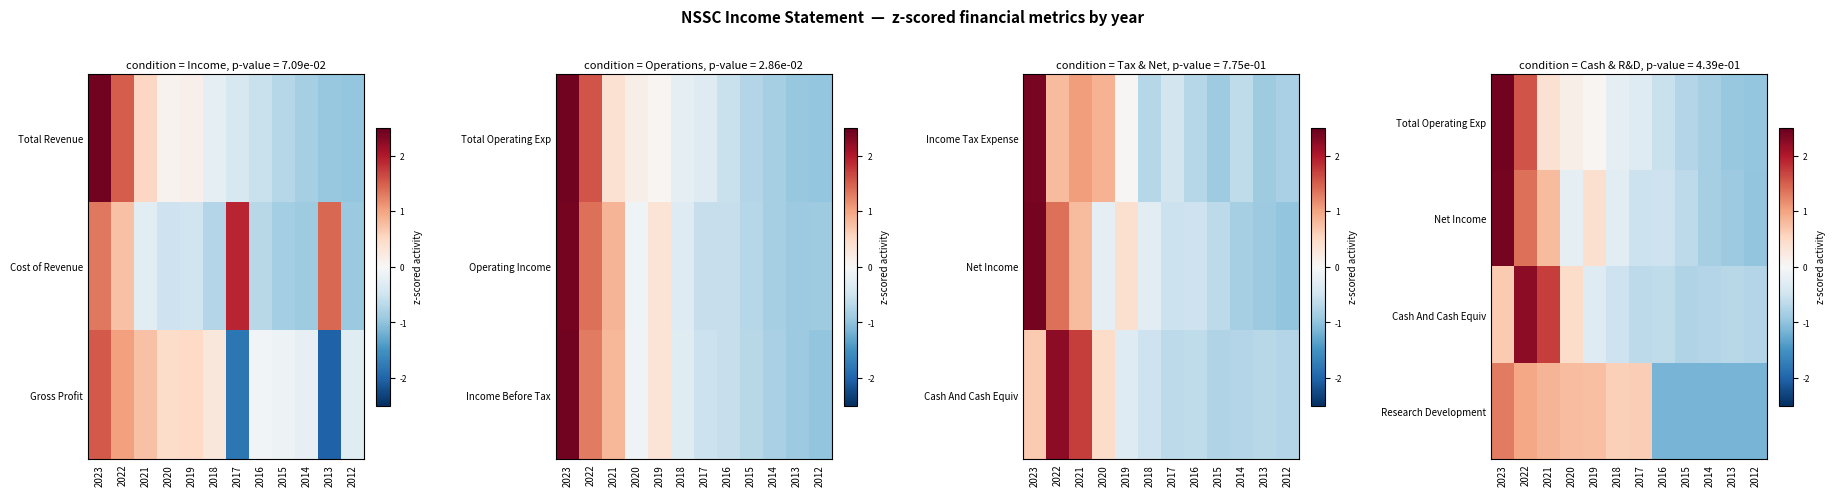

True or false: Cash And Cash Equiv has a value of -0.1 at 2019.

False